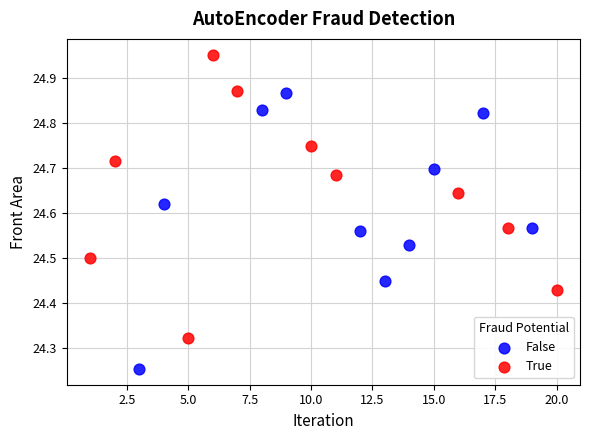

Which series has the largest Y range (max minus min)?

True